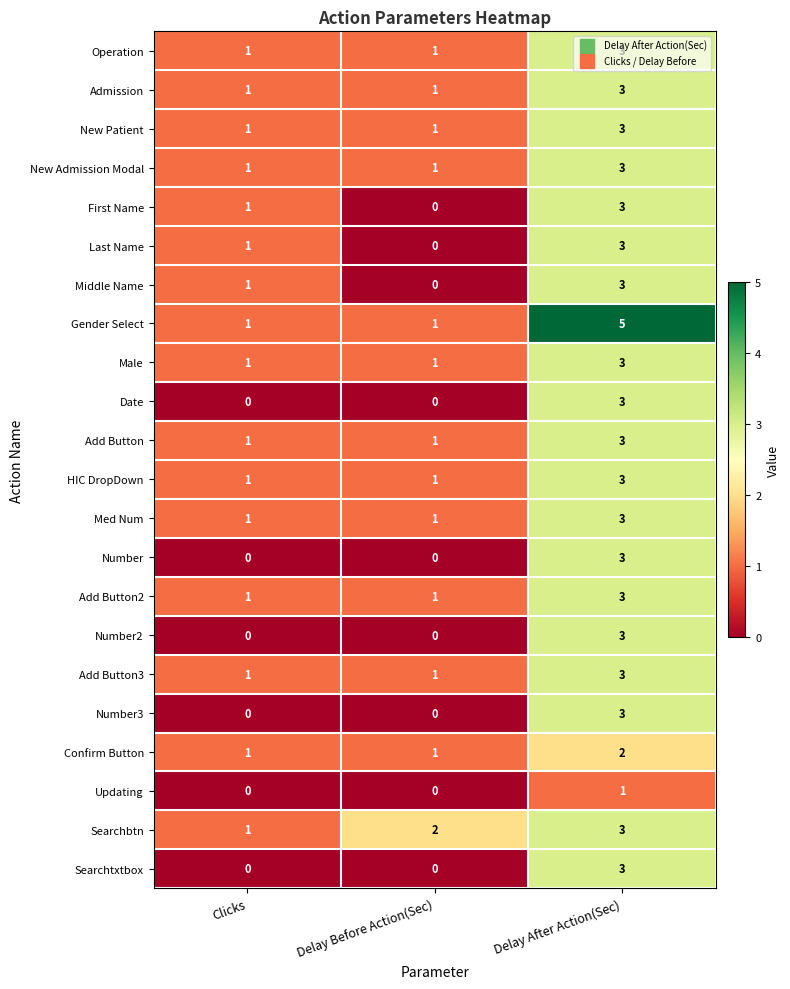

What is the sum of all Add Button3 values?

5